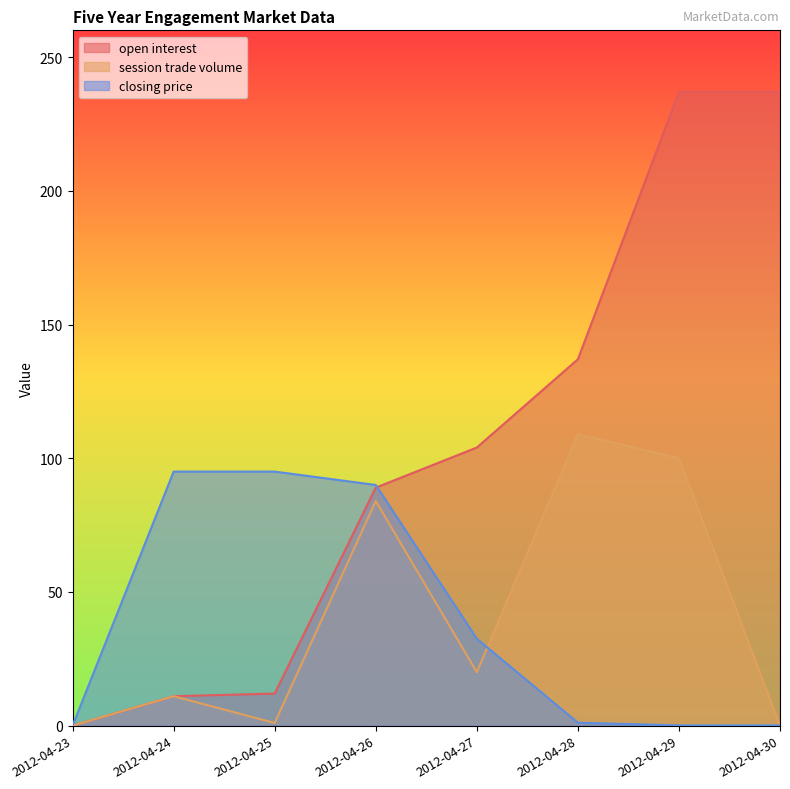

Between 2012-04-28 and 2012-04-30, which is larger?

2012-04-30